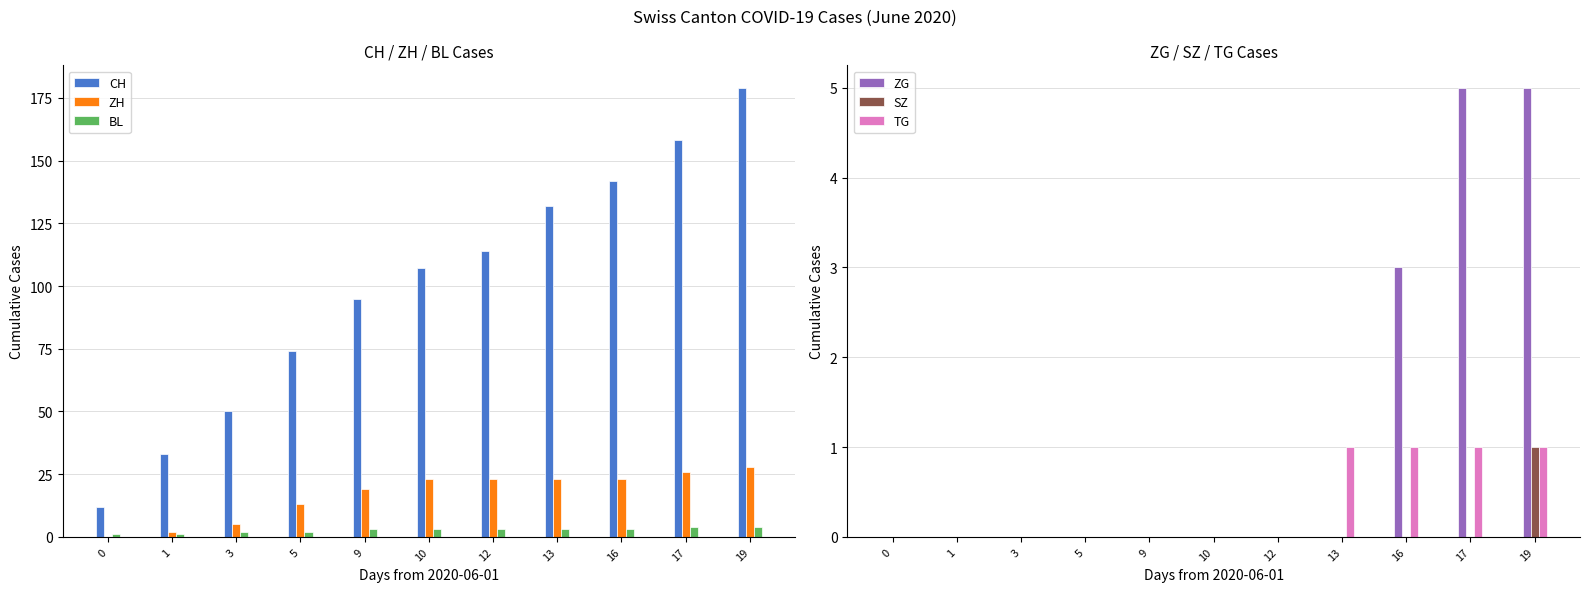

At which label is BL closest to 2?

3